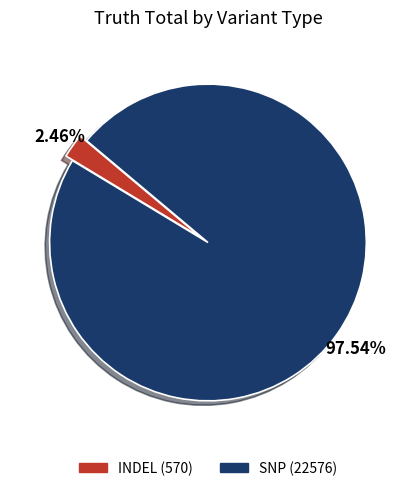

Is there a majority slice in this chart?

Yes